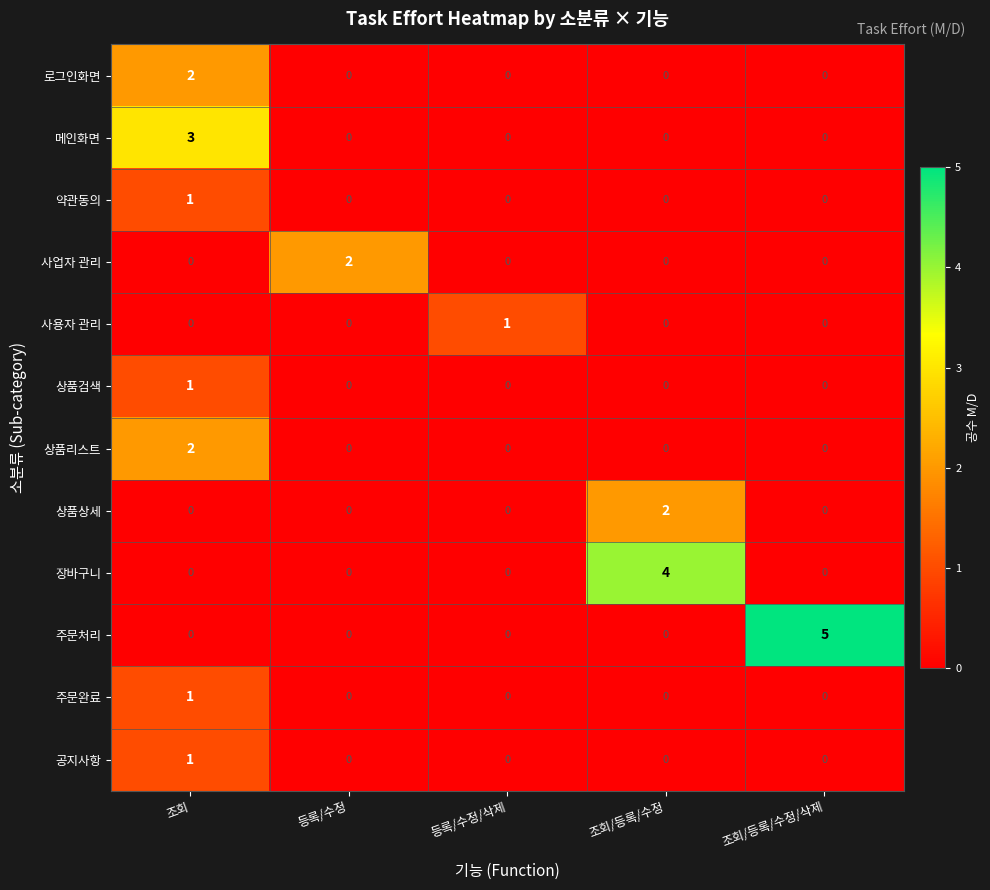

Which series has the largest total across all categories?

주문처리